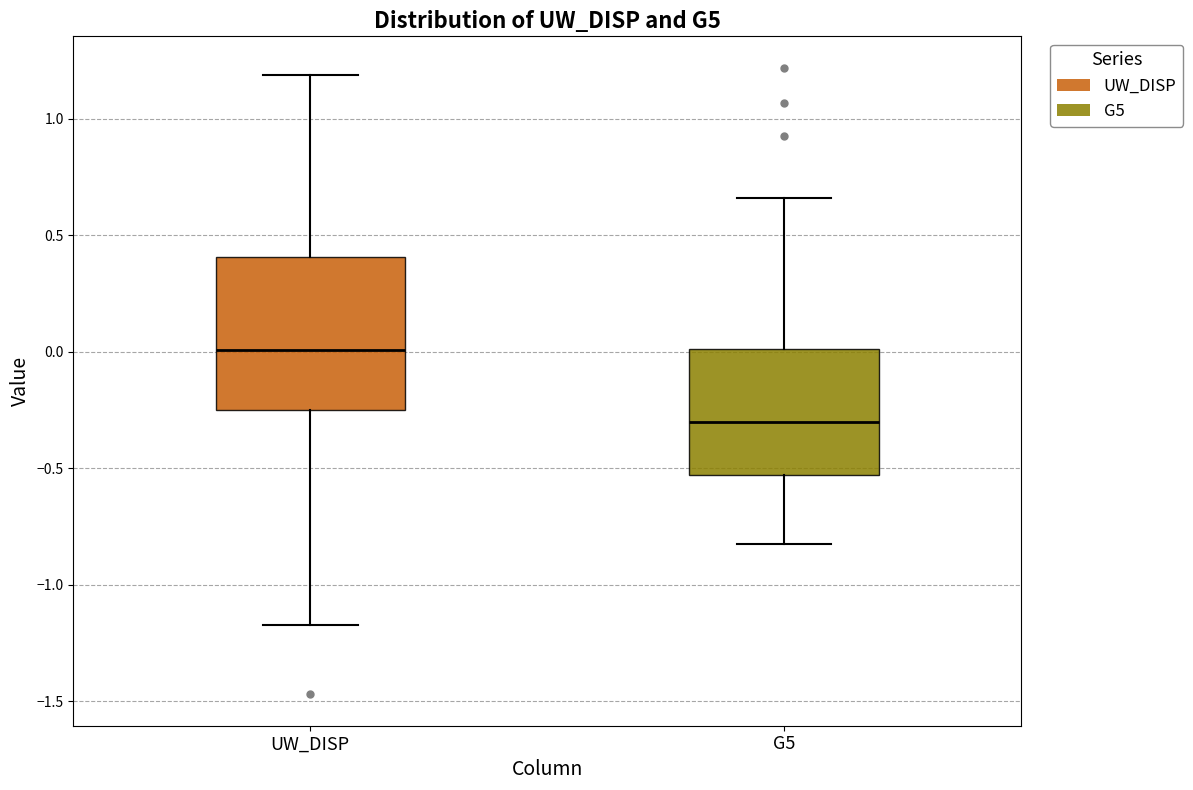

Comparing the boxes themselves (not the whiskers), which one is the tallest?

UW_DISP